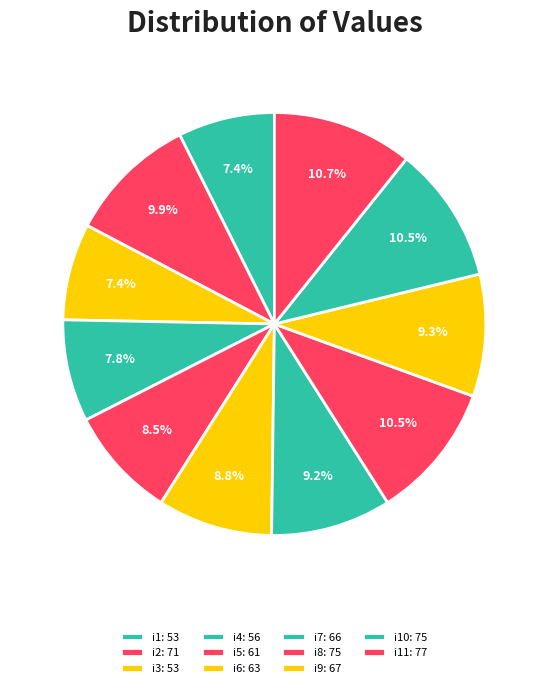

Count the number of slices in the pie.

11